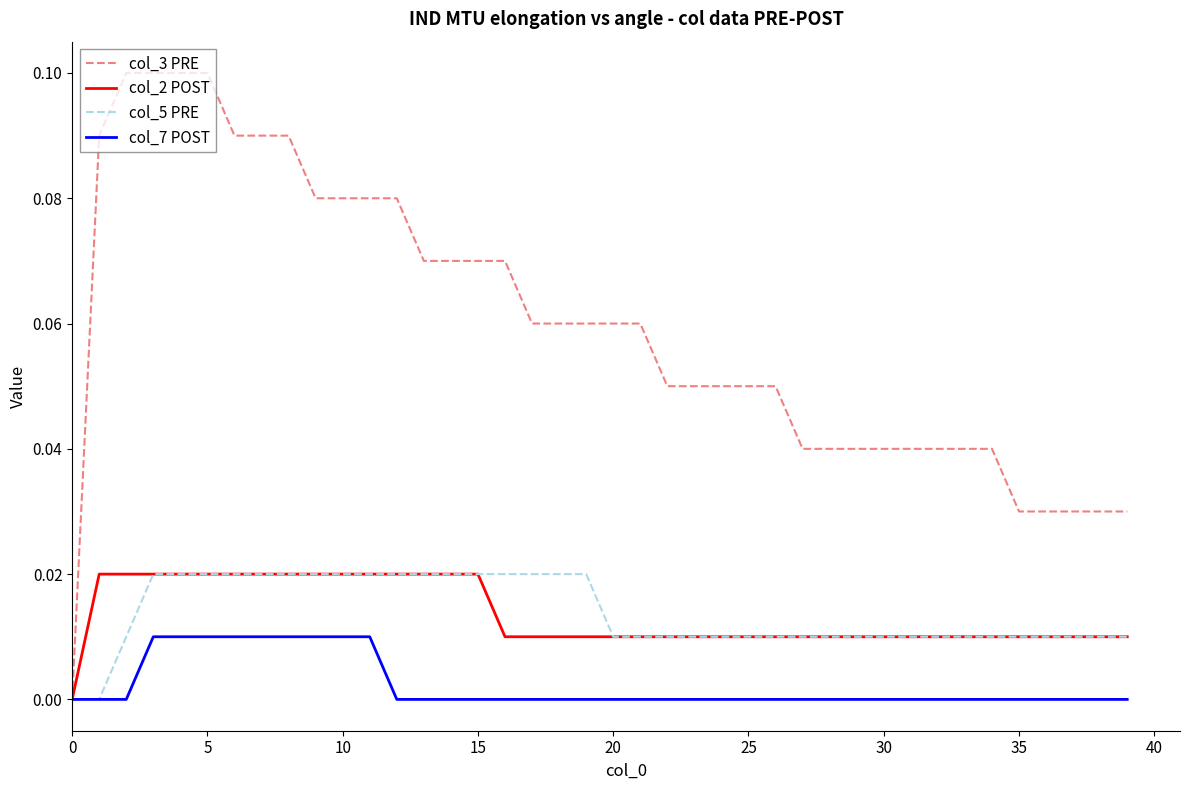

Is this an area chart (filled region under the line)?

No